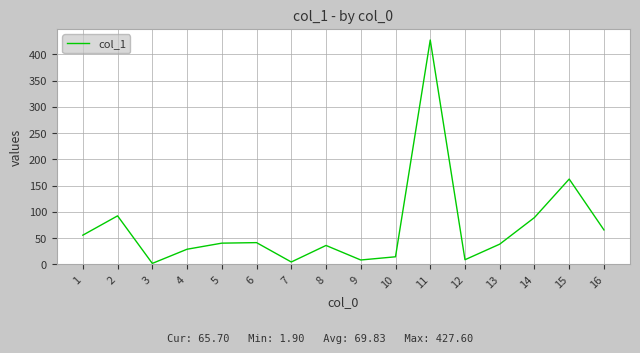

What is the greatest value displayed?

427.6